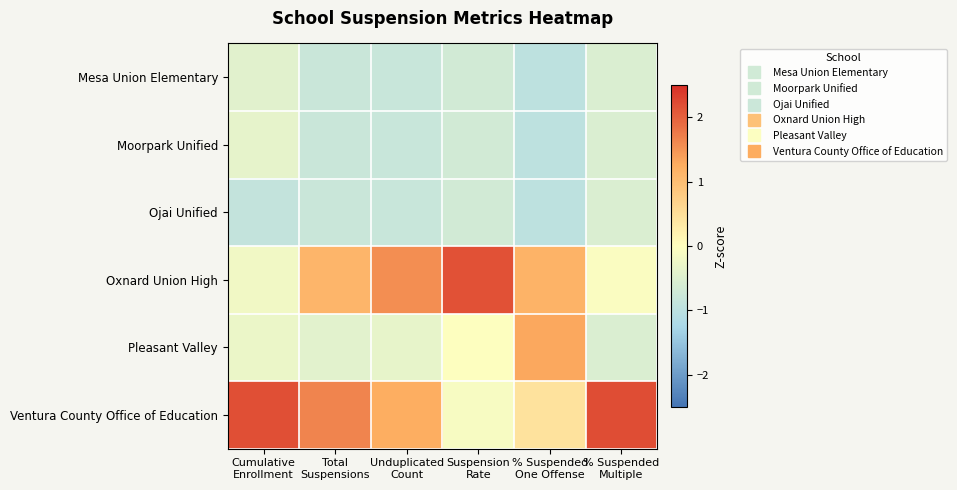

Reading right to left, what are all the values shown in this chart?

Mesa Union Elementary: % Suspended
Multiple=-0.5	% Suspended
One Offense=-1.0	Suspension
Rate=-0.7	Unduplicated
Count=-0.8	Total
Suspensions=-0.8	Cumulative
Enrollment=-0.4
Moorpark Unified: % Suspended
Multiple=-0.5	% Suspended
One Offense=-1.0	Suspension
Rate=-0.7	Unduplicated
Count=-0.8	Total
Suspensions=-0.8	Cumulative
Enrollment=-0.4
Ojai Unified: % Suspended
Multiple=-0.5	% Suspended
One Offense=-1.0	Suspension
Rate=-0.7	Unduplicated
Count=-0.8	Total
Suspensions=-0.8	Cumulative
Enrollment=-0.9
Oxnard Union High: % Suspended
Multiple=-0.1	% Suspended
One Offense=1.2	Suspension
Rate=2.2	Unduplicated
Count=1.5	Total
Suspensions=1.1	Cumulative
Enrollment=-0.2
Pleasant Valley: % Suspended
Multiple=-0.5	% Suspended
One Offense=1.3	Suspension
Rate=-0.0	Unduplicated
Count=-0.3	Total
Suspensions=-0.4	Cumulative
Enrollment=-0.3
Ventura County Office of Education: % Suspended
Multiple=2.2	% Suspended
One Offense=0.4	Suspension
Rate=-0.1	Unduplicated
Count=1.2	Total
Suspensions=1.7	Cumulative
Enrollment=2.2